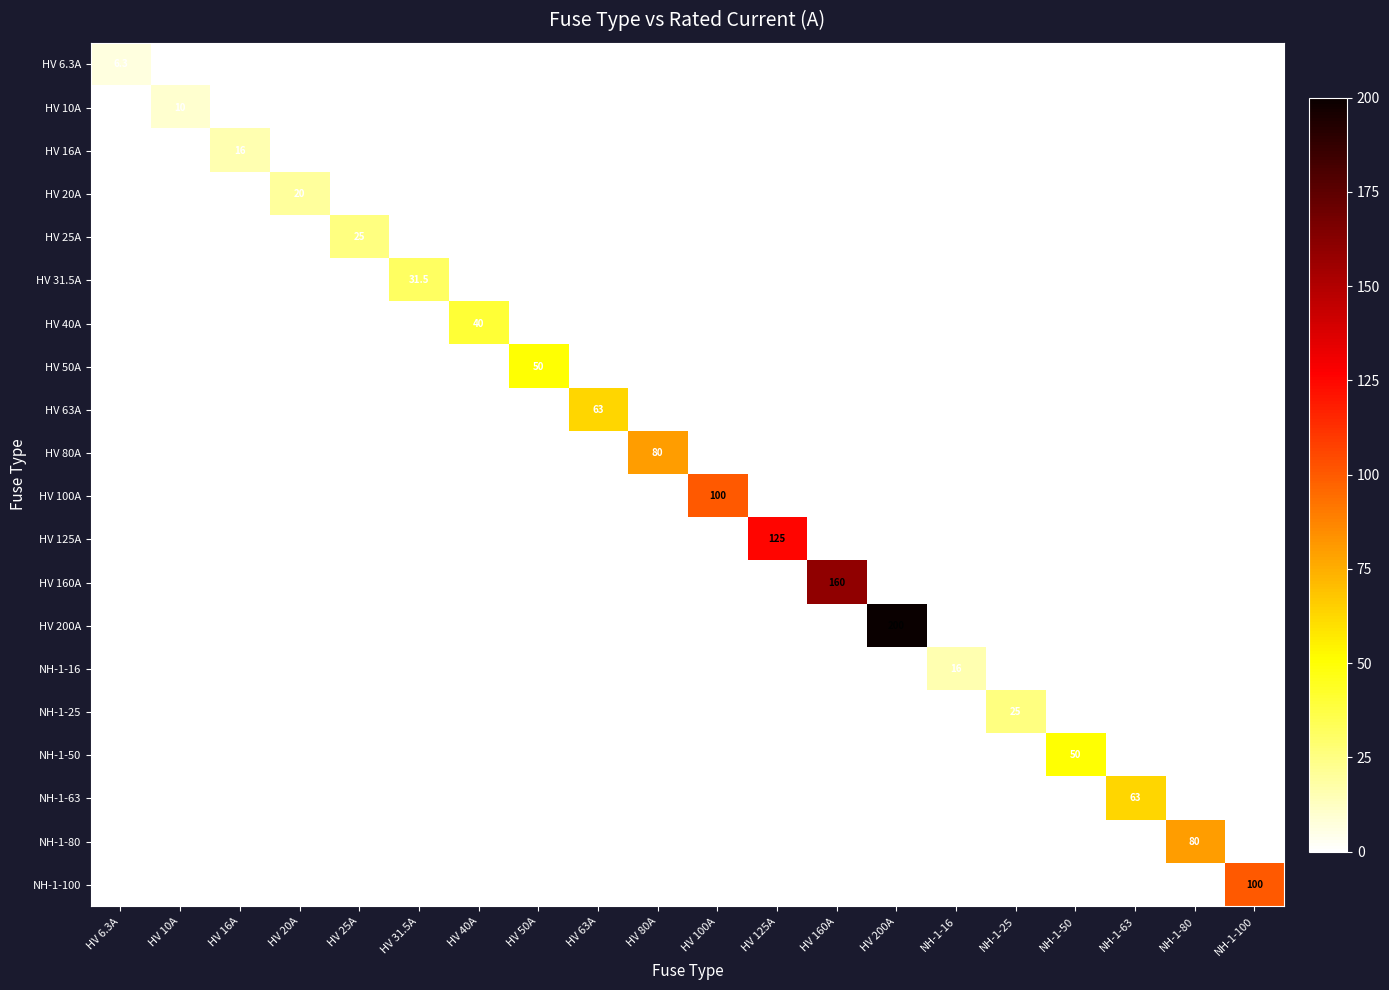

At how many categories does at least one series exceed 7?

19